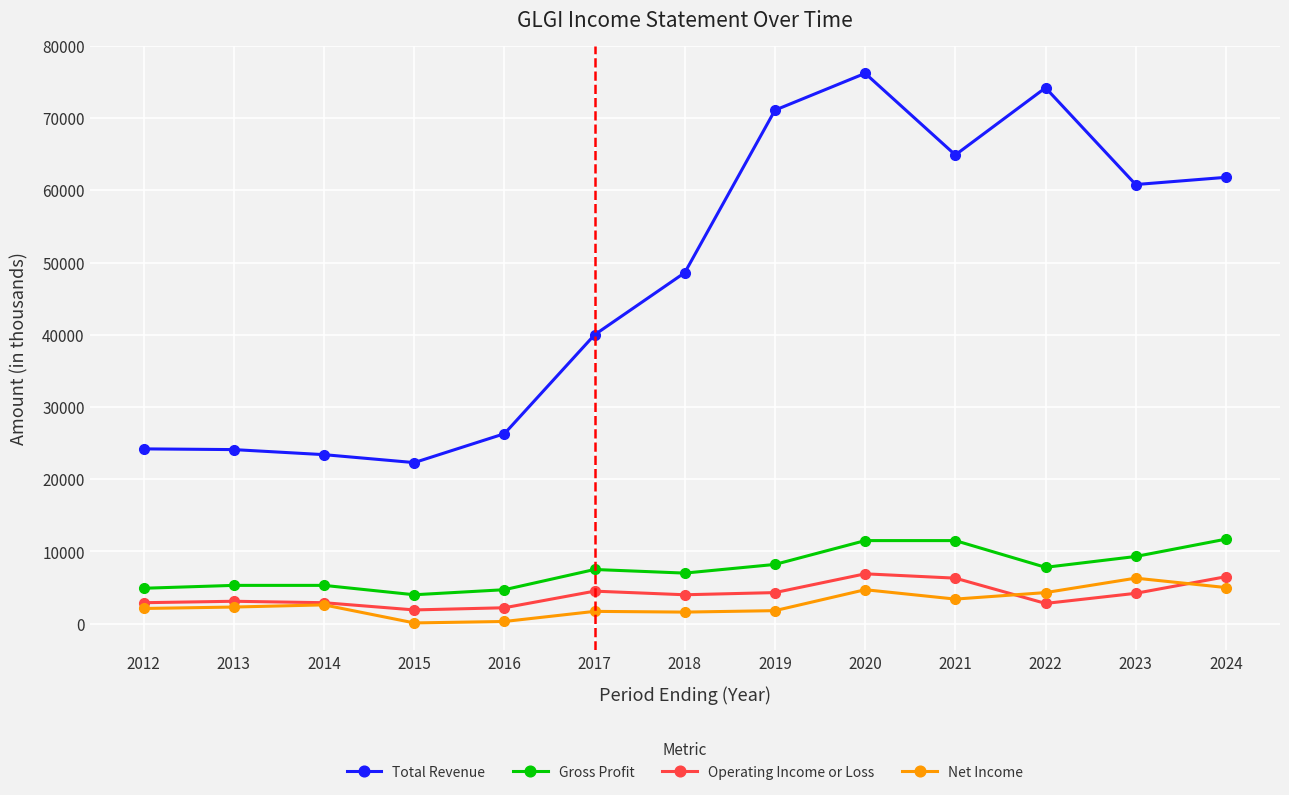

The Net Income series shows 1606 at 2020. True or false?

False